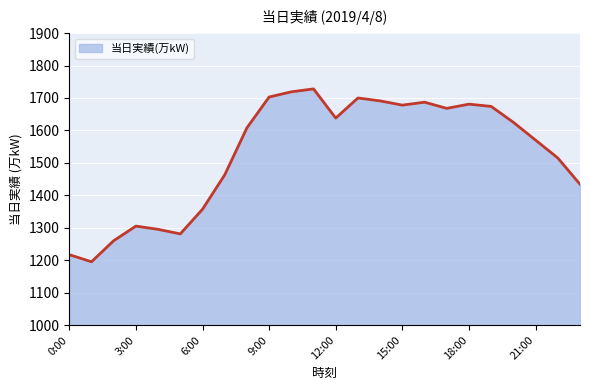

What is the greatest value displayed?

1728